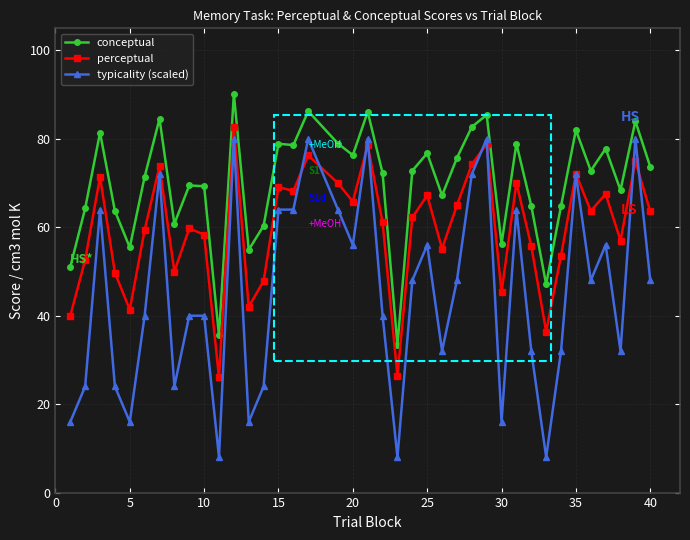

What is the value of the perceptual point at the 32nd from the left?

36.4